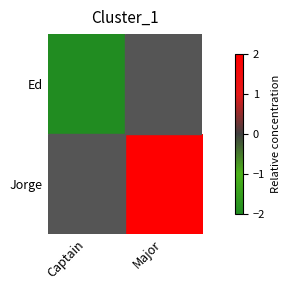

What is the minimum value for Ed?

-2.0